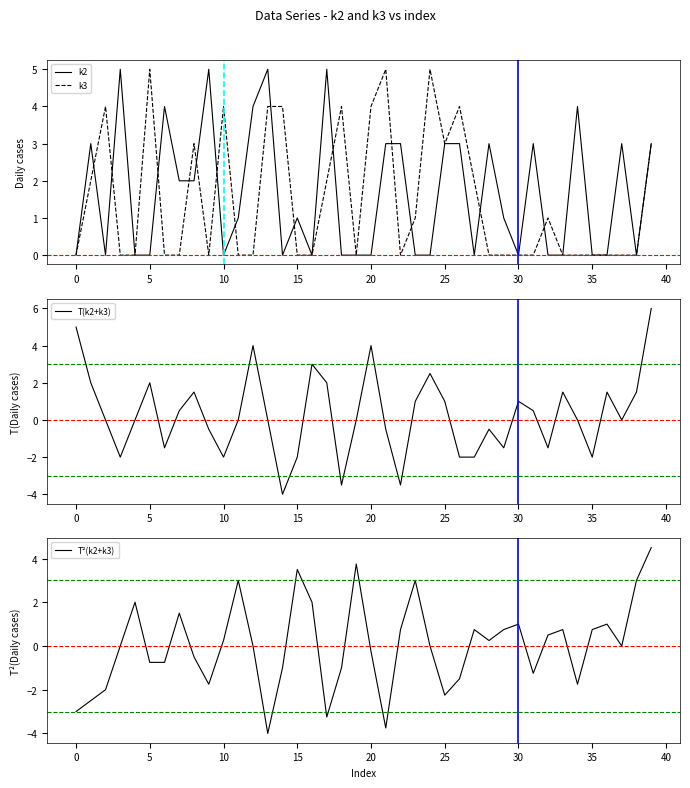

Does the chart have visible grid lines?

No